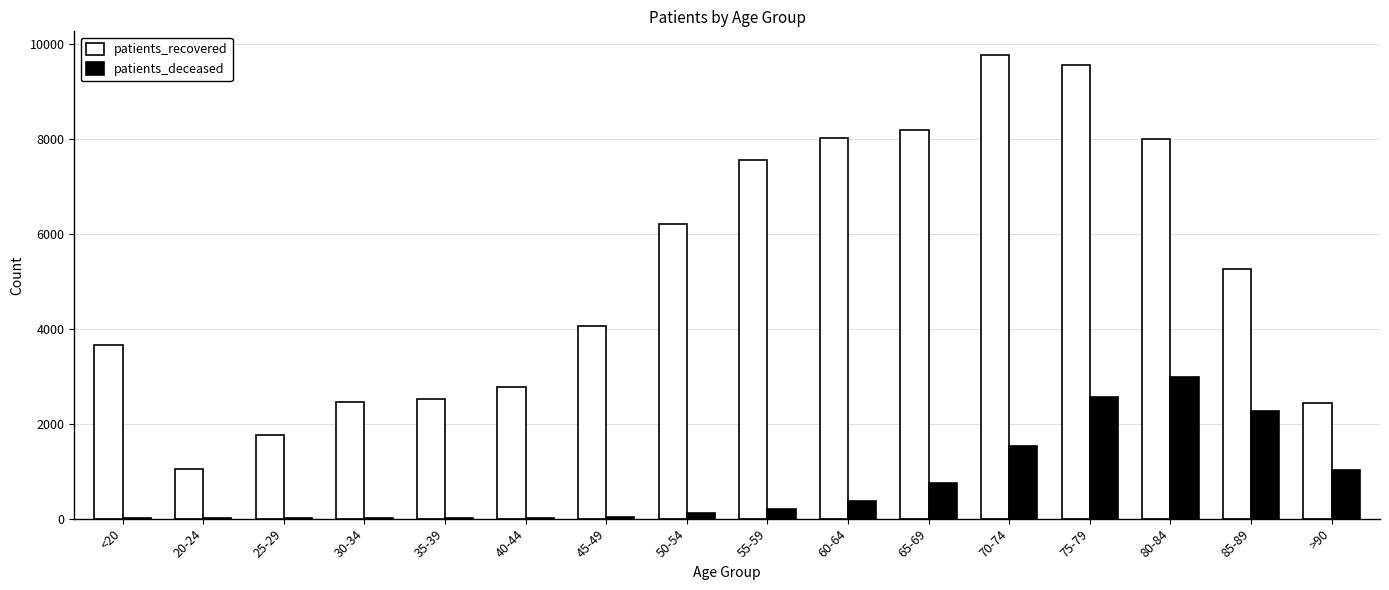

At which label is patients_recovered closest to 5410?

85-89